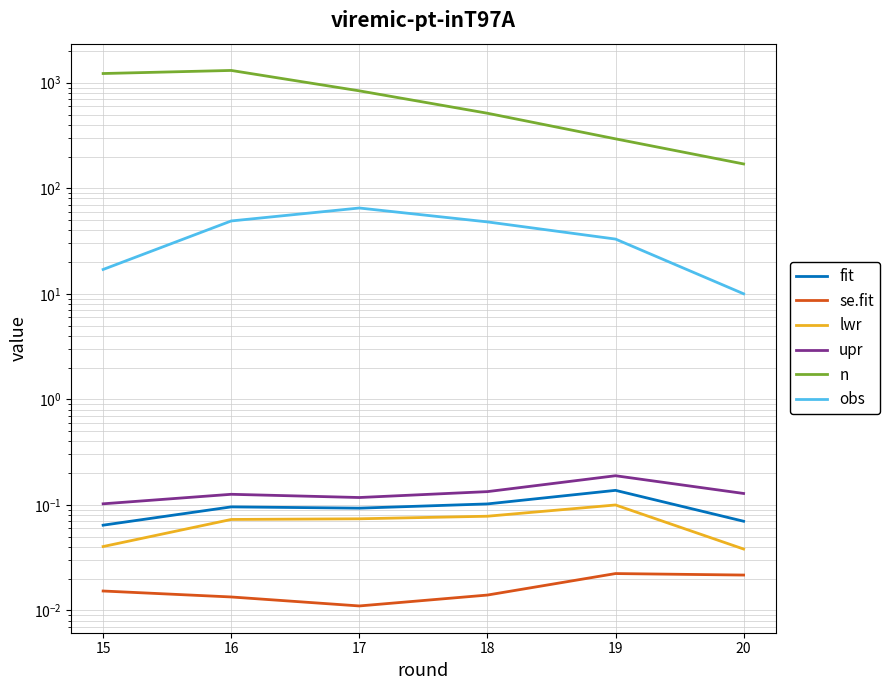

True or false: upr and lwr intersect in this chart.

False